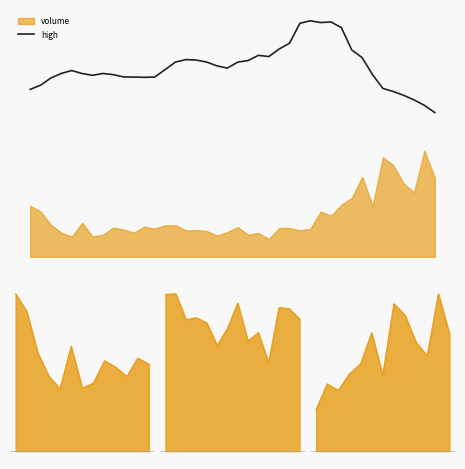

List the labels in order of value, smallest first.

39, 38, 37, 36, 35, 0, 34, 1, 2, 11, 12, 10, 9, 6, 8, 33, 5, 7, 3, 4, 13, 19, 18, 20, 14, 17, 21, 16, 15, 32, 23, 22, 31, 24, 25, 30, 26, 28, 29, 27